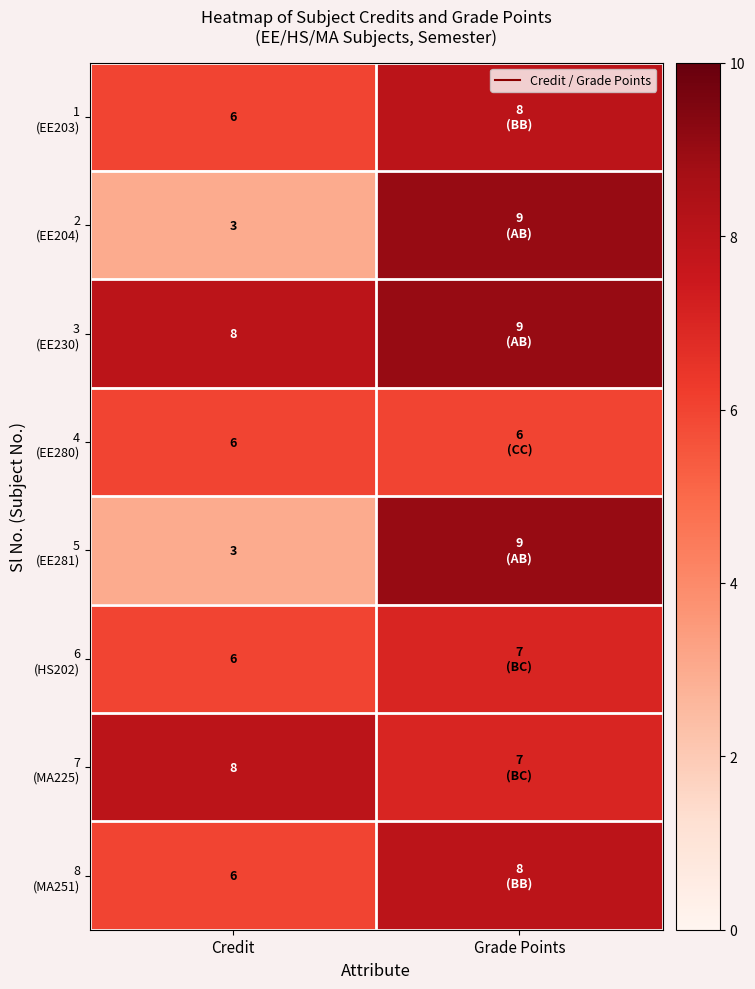

What is the difference between the maximum and minimum values in the 5 (EE281) series?

6